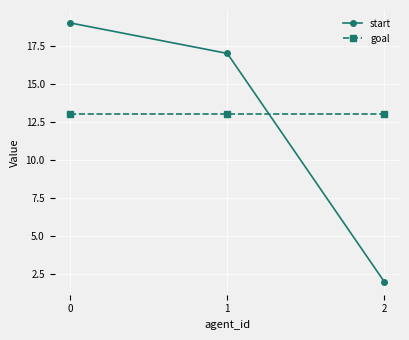

List the series in order of their overall mean, lowest first.

start, goal